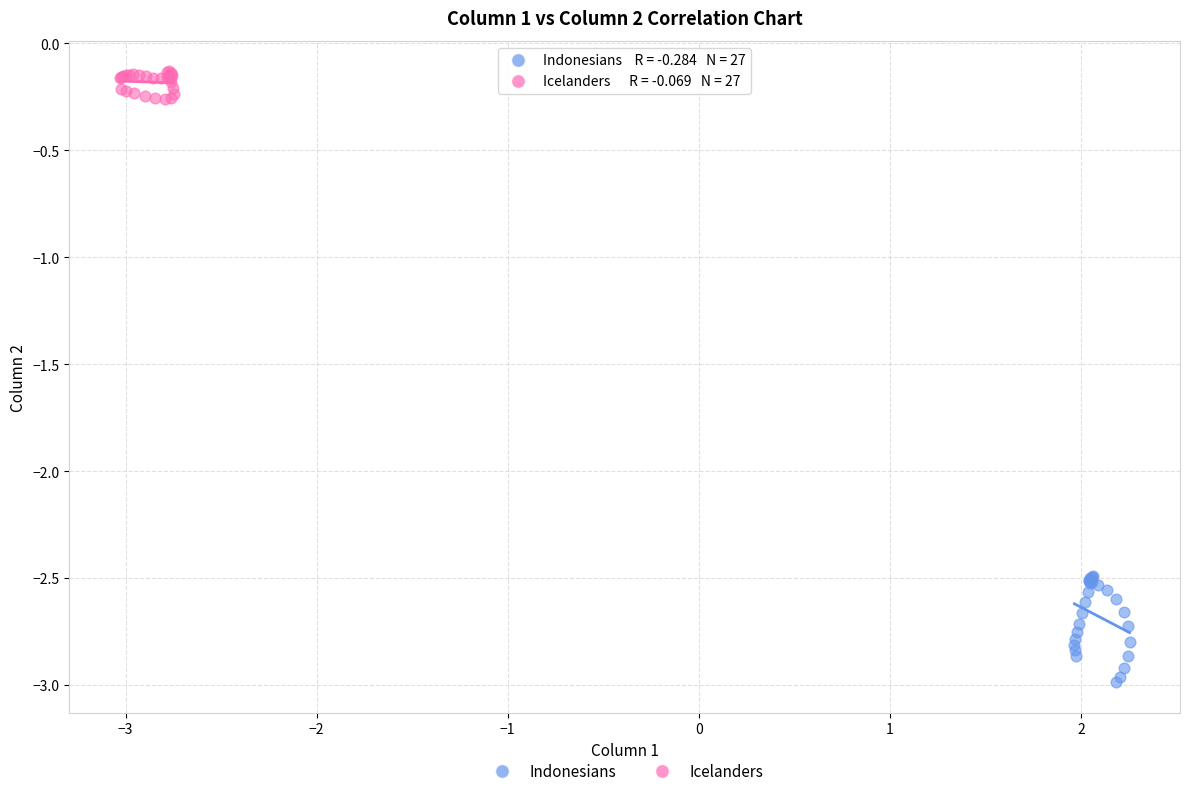

Which series has the largest Y range (max minus min)?

Indonesians